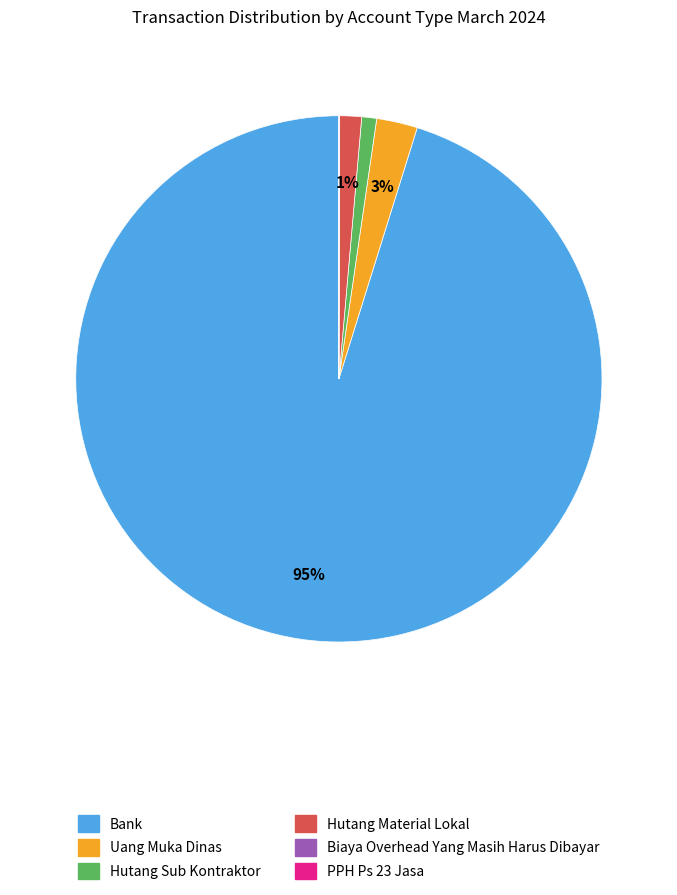

To the nearest percent, what portion does Bank represent?

95%